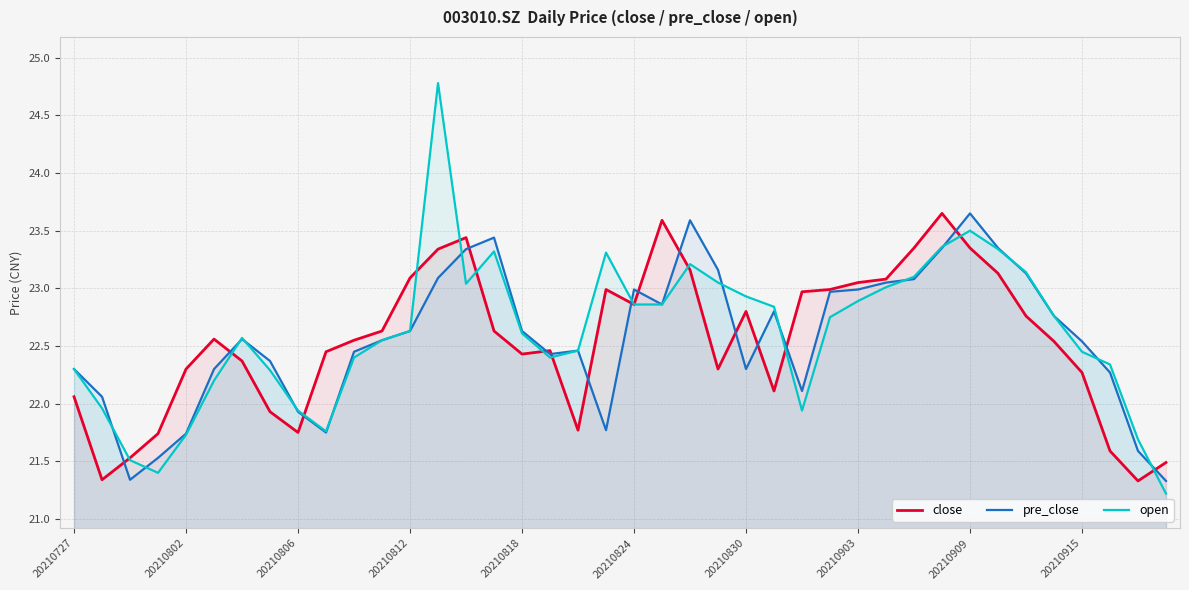

What is the difference between the maximum and minimum values in the open series?

3.6